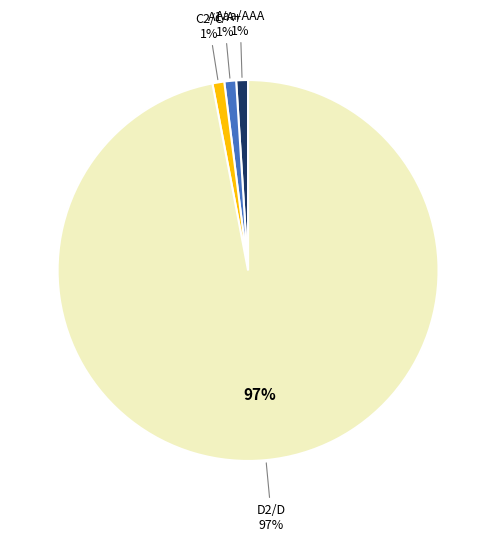

Between A1/A+ and C2/C, which is larger?

C2/C